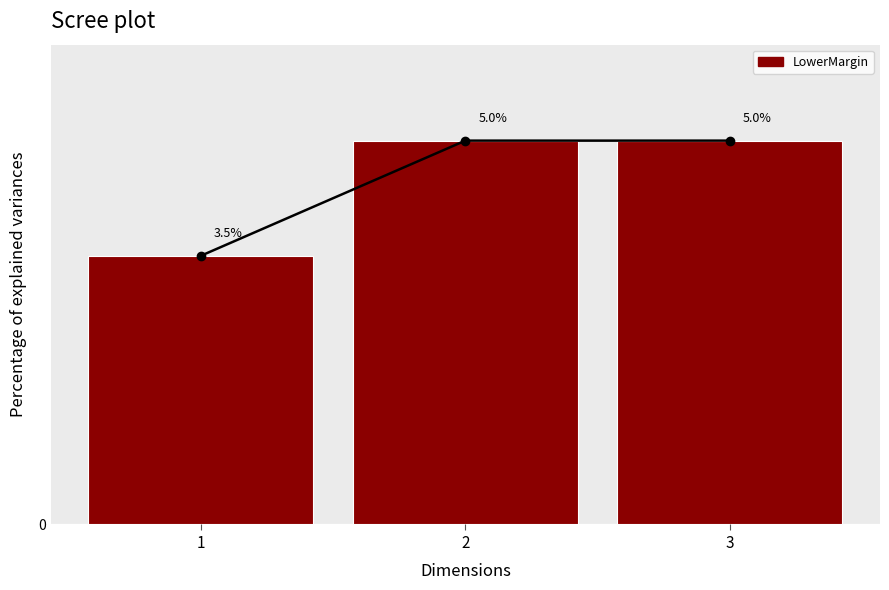

Does the chart contain stacked bars?

No